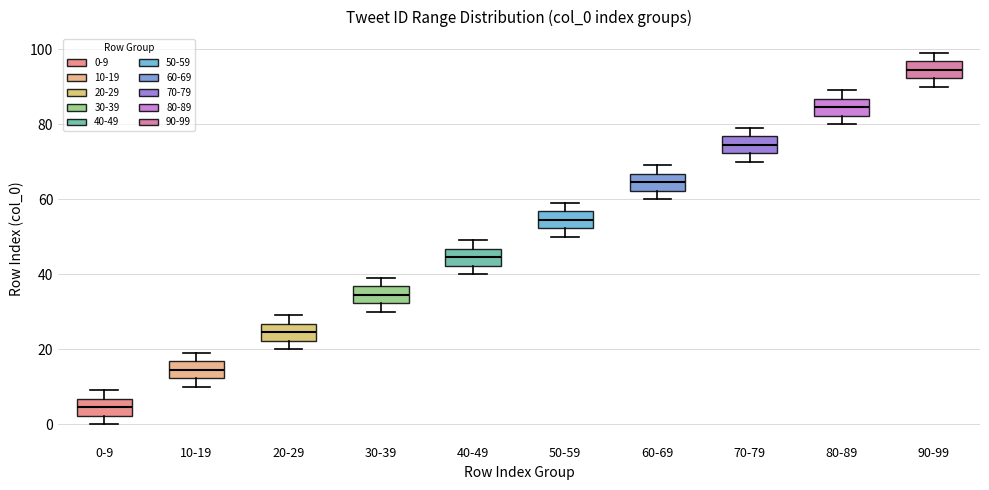

Where does the upper whisker of the box for 70-79 end on the y-axis? The values are not printed on the chart, so give them approximately, as read against the axis.

80